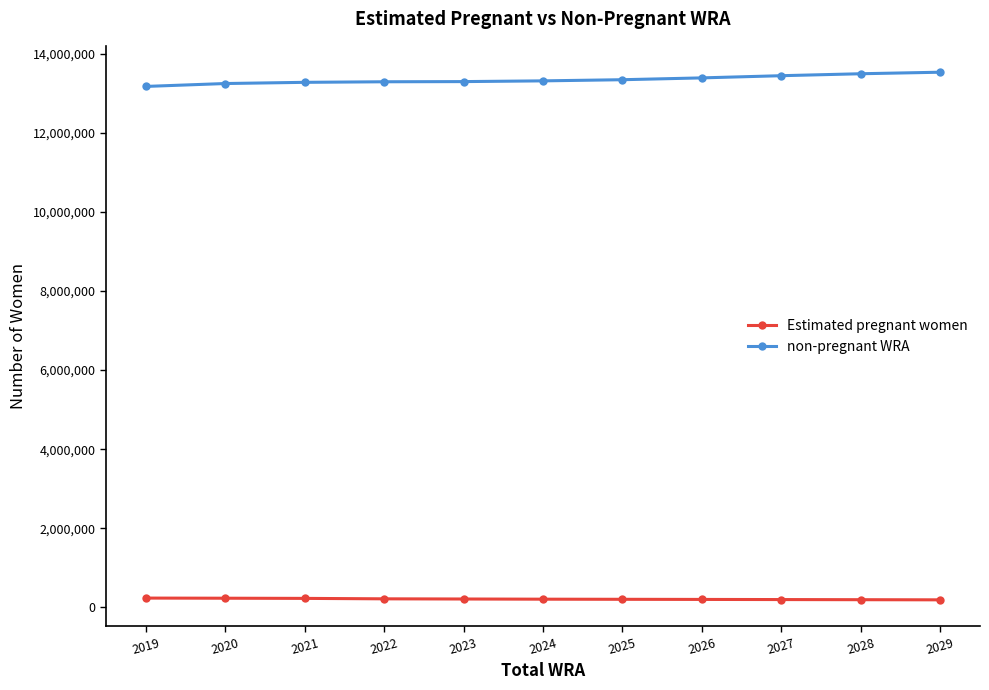

Rank the series at 2025 from lowest to highest value.

Estimated pregnant women, non-pregnant WRA